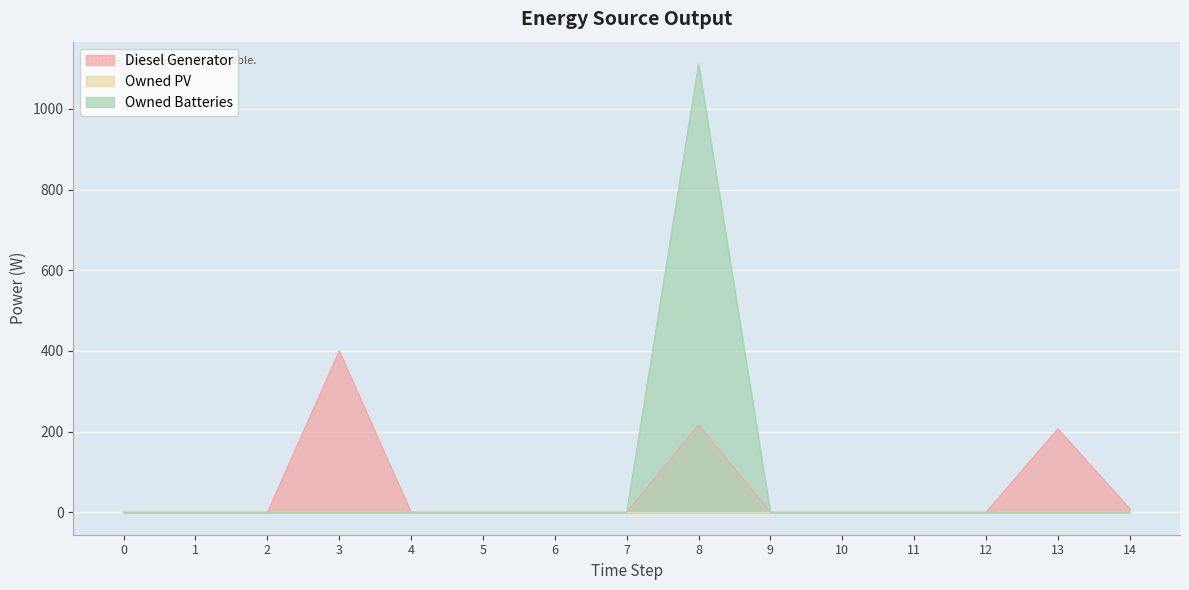

How many categories are shown in the chart?

15